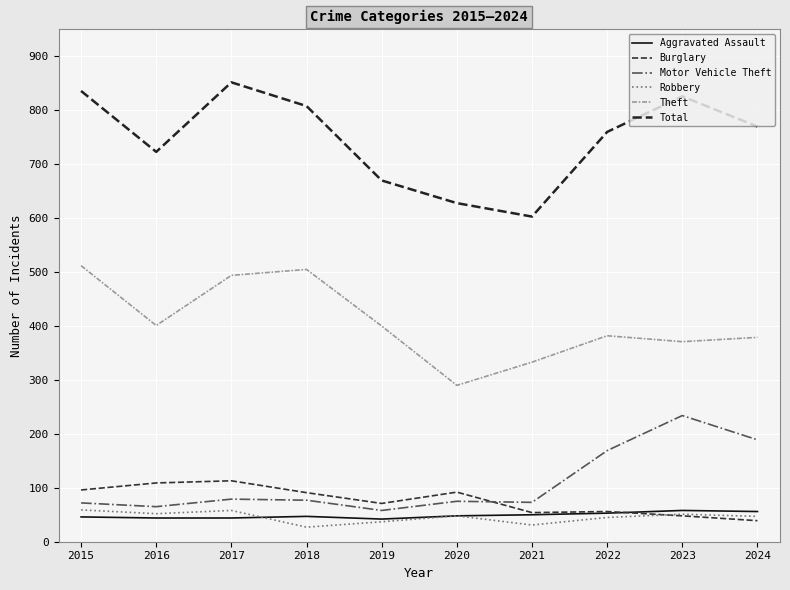

What is the total value across all series at 2024?

1480